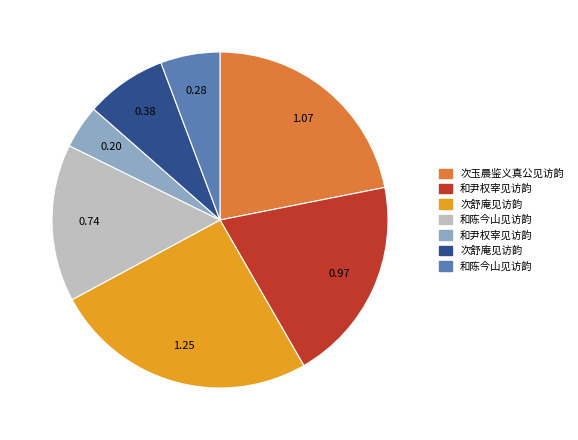

Is there any slice that represents more than half of the pie?

No